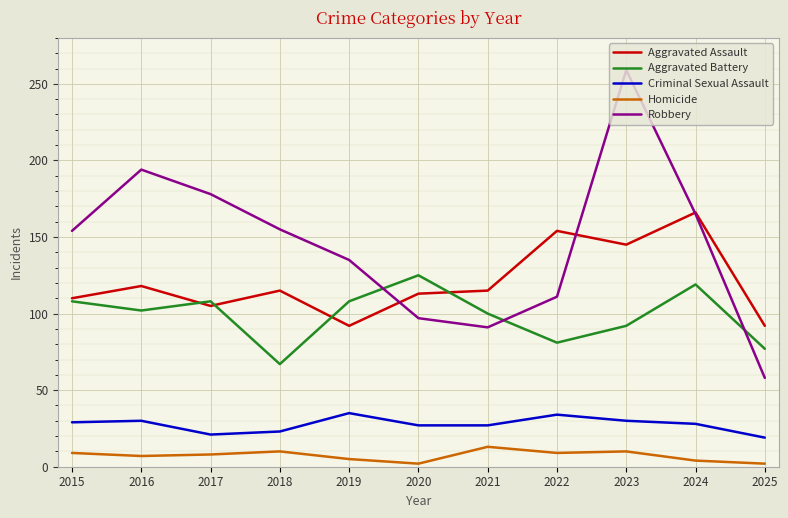

Which category has the highest value in the Aggravated Assault series?

2024